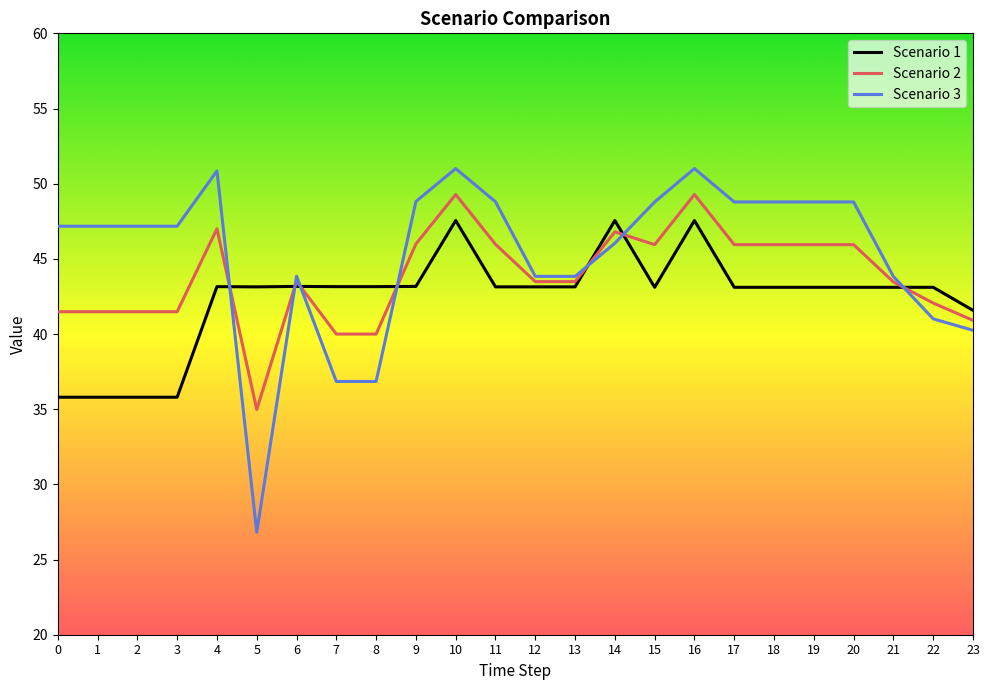

How many times do Scenario 3 and Scenario 1 cross each other?

7